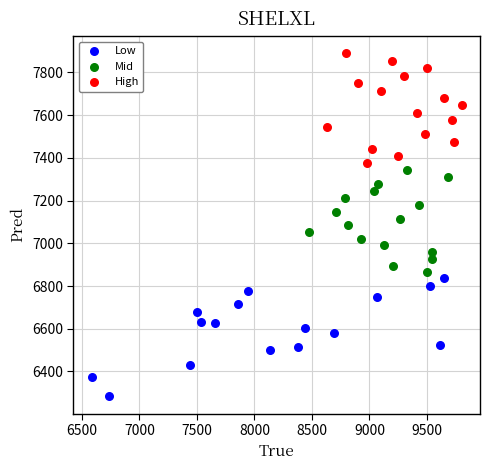

Which series contains the lowest Y value?

Low